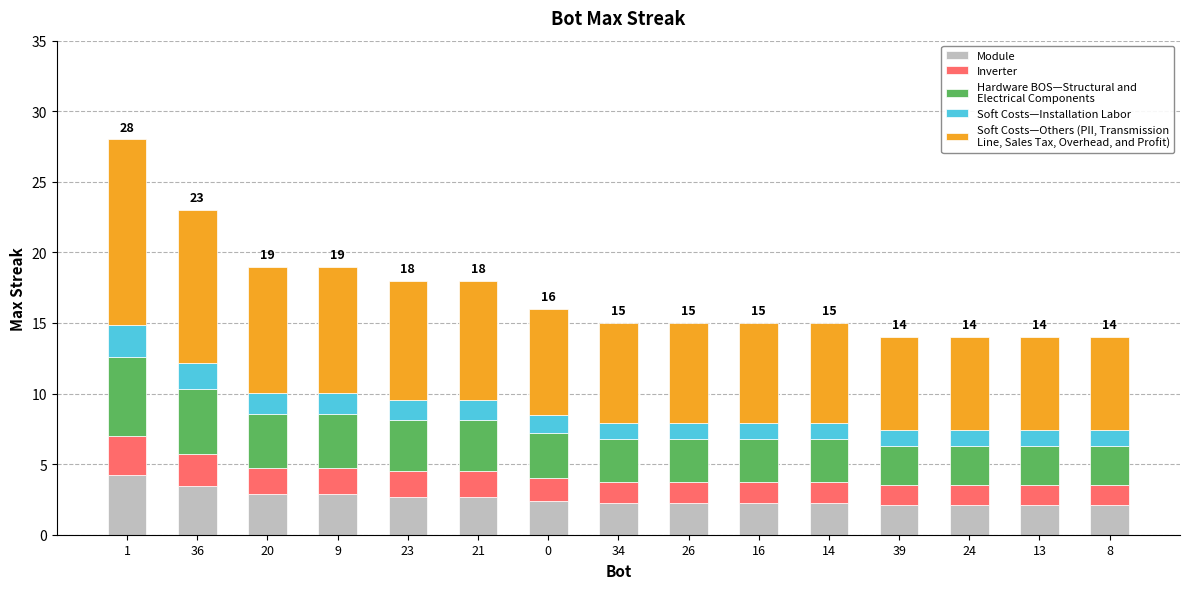

What is the total value across all series at 24?

14.0